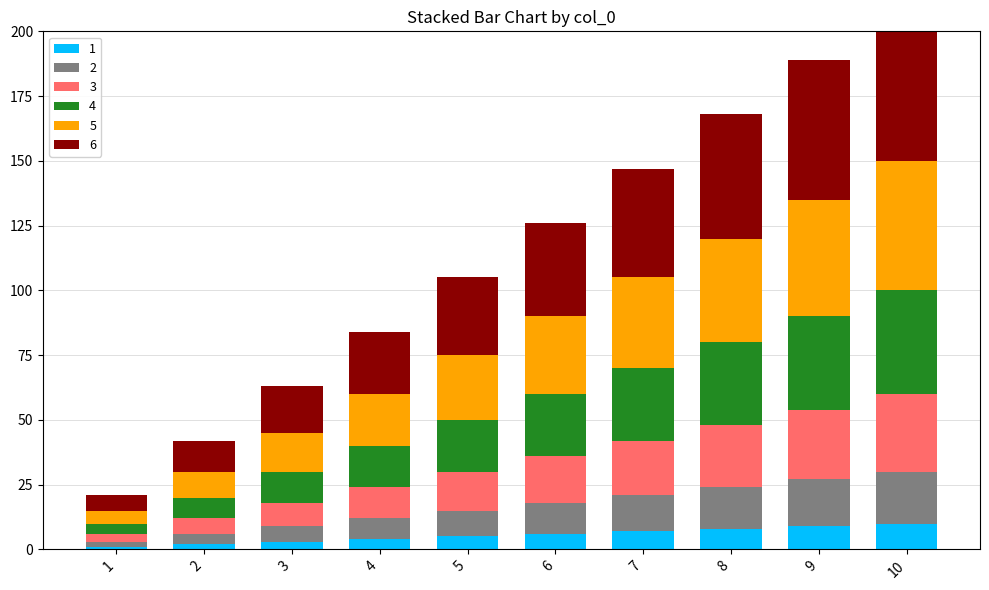

List the series in order of their peak value, highest first.

6, 5, 4, 3, 2, 1